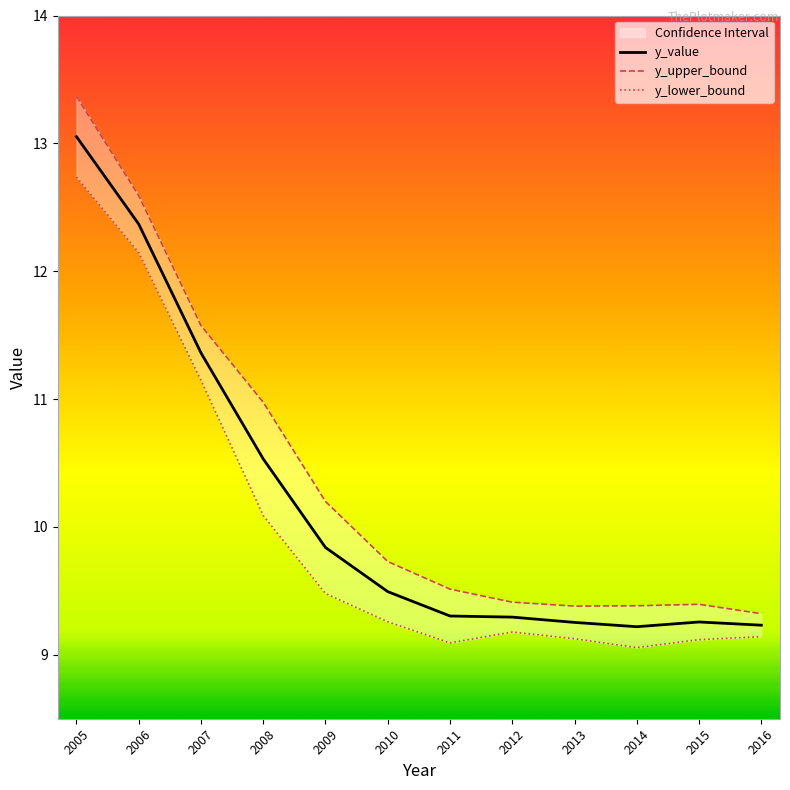

What is the sum of all y_upper_bound values?

124.8